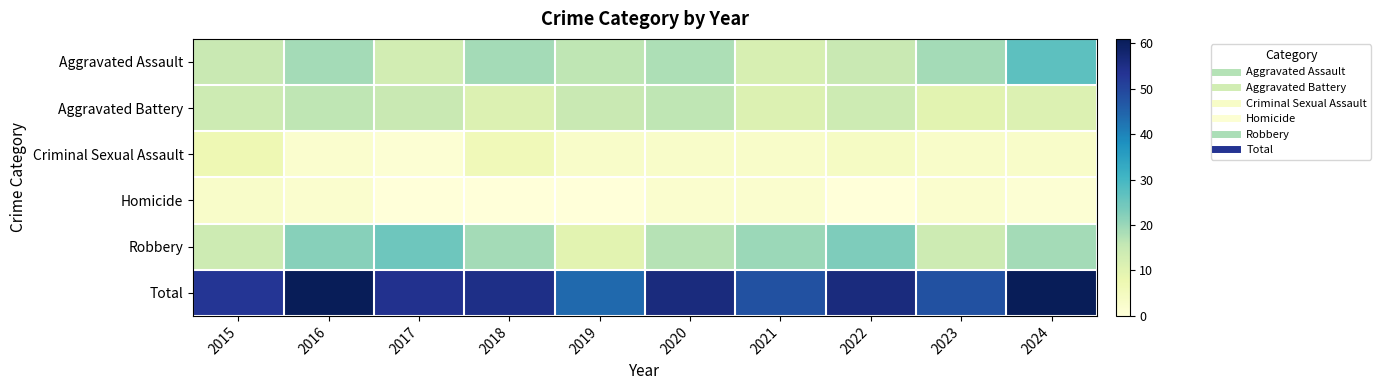

Reading left to right, what are all the values shown in this chart?

Aggravated Assault: 2015=15	2016=19	2017=13	2018=19	2019=16	2020=18	2021=12	2022=15	2023=19	2024=27
Aggravated Battery: 2015=14	2016=16	2017=15	2018=11	2019=15	2020=16	2021=11	2022=14	2023=10	2024=11
Criminal Sexual Assault: 2015=7	2016=2	2017=1	2018=6	2019=3	2020=3	2021=3	2022=4	2023=3	2024=3
Homicide: 2015=3	2016=2	2017=0	2018=0	2019=0	2020=2	2021=2	2022=0	2023=2	2024=1
Robbery: 2015=14	2016=22	2017=25	2018=19	2019=10	2020=17	2021=20	2022=23	2023=14	2024=19
Total: 2015=53	2016=61	2017=54	2018=55	2019=44	2020=56	2021=48	2022=56	2023=48	2024=61